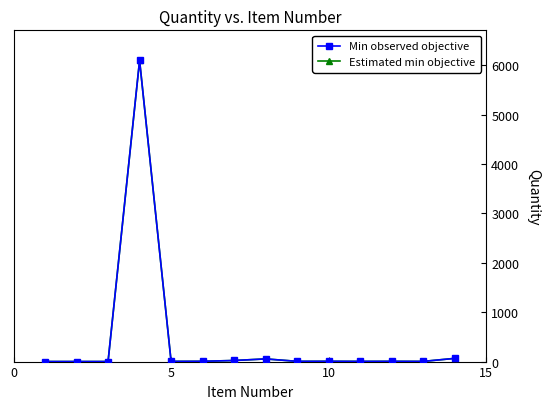

Does the chart have visible grid lines?

No